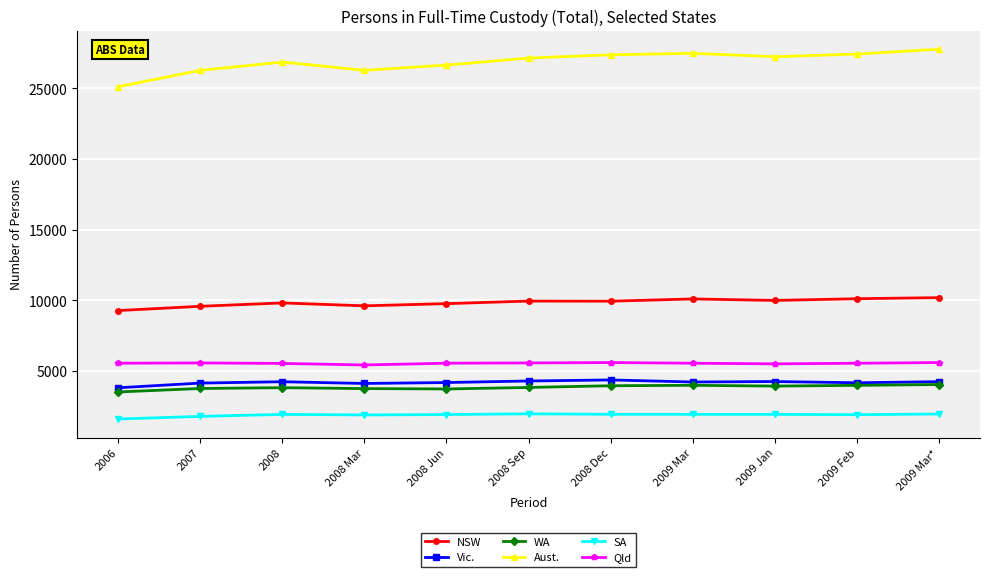

Which series has the largest total across all categories?

Aust.